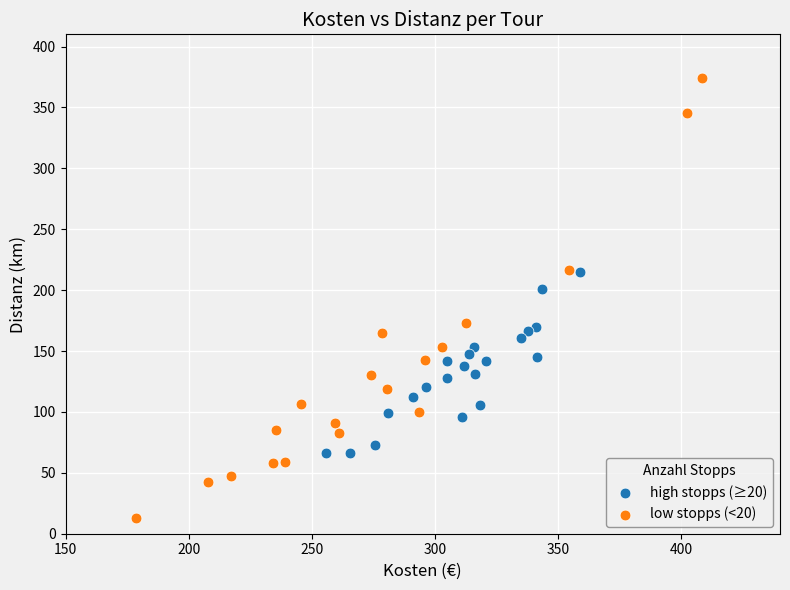

Which series has the widest spread of Y values?

low stopps (<20)